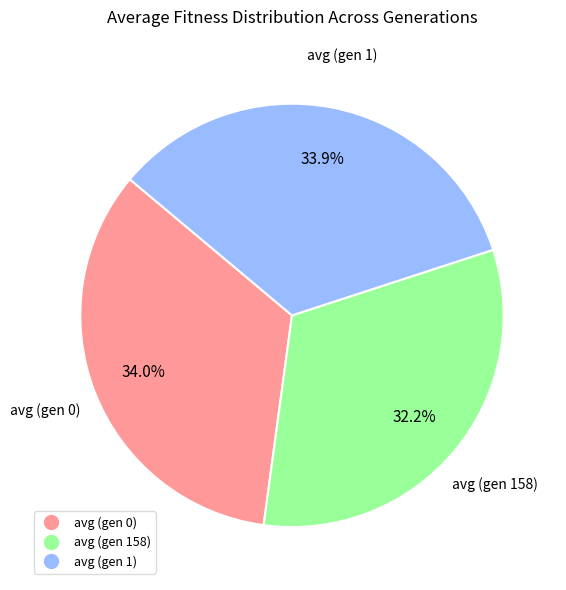

To the nearest percent, what is the average slice percentage?

33%